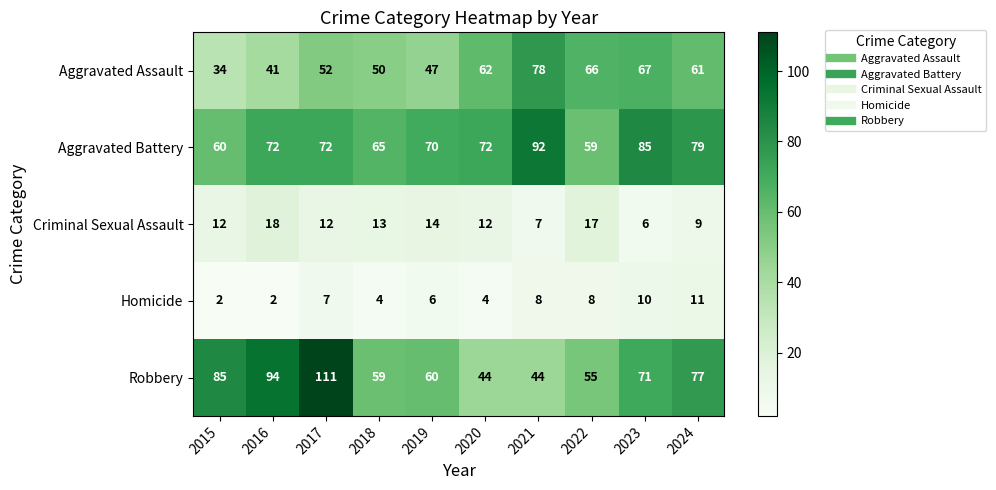

At which category is the sum across all series the highest?

2017